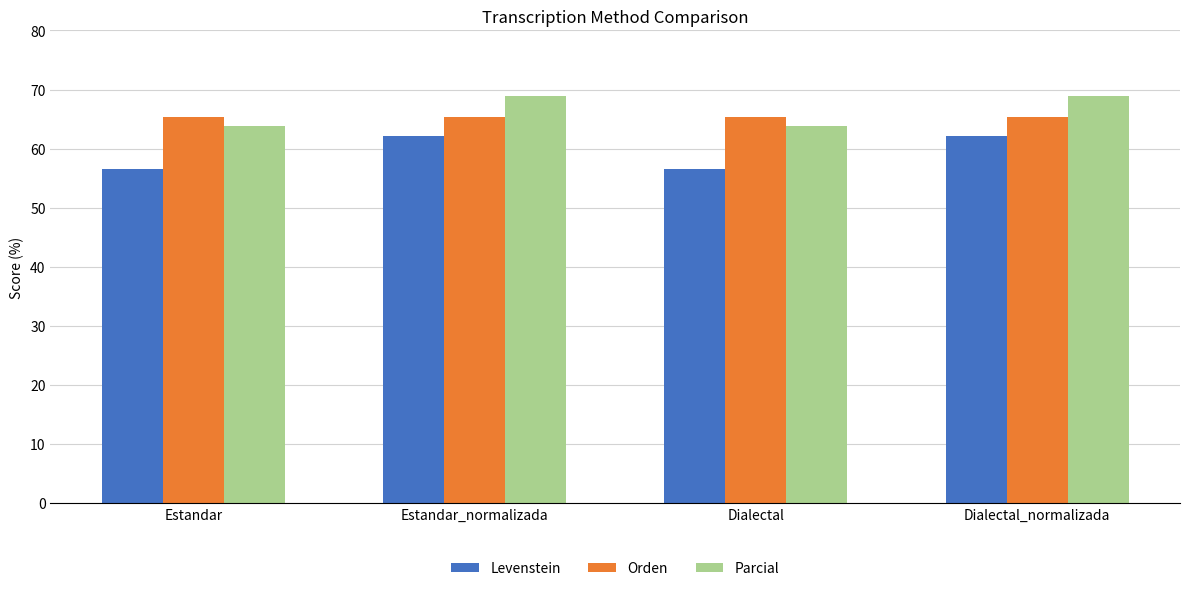

Count the Parcial values in the range 63 to 68.

2